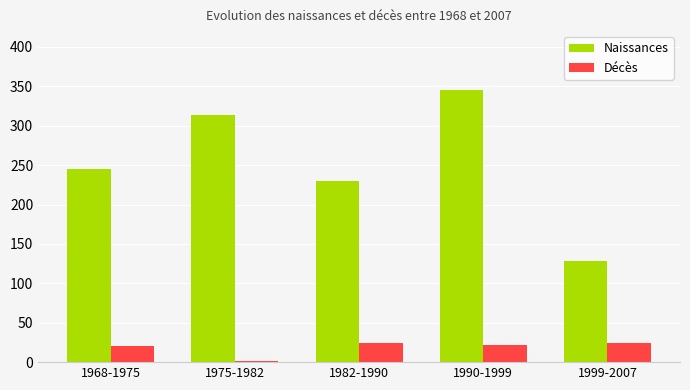

What is the maximum value shown in the chart?

344.7